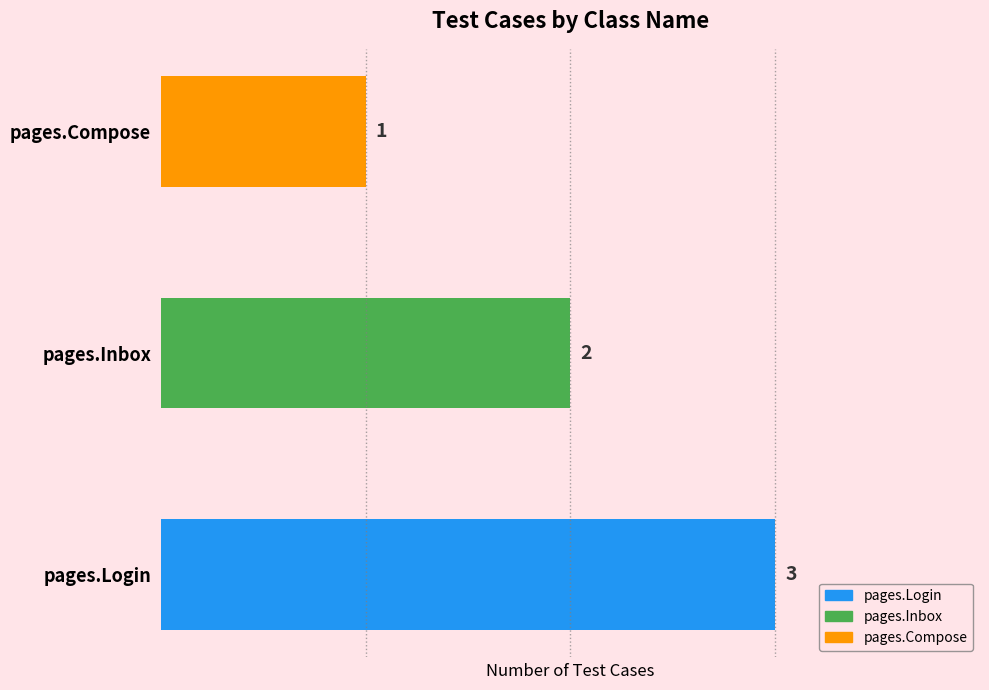

Which category has the highest value across all series?

pages.Login